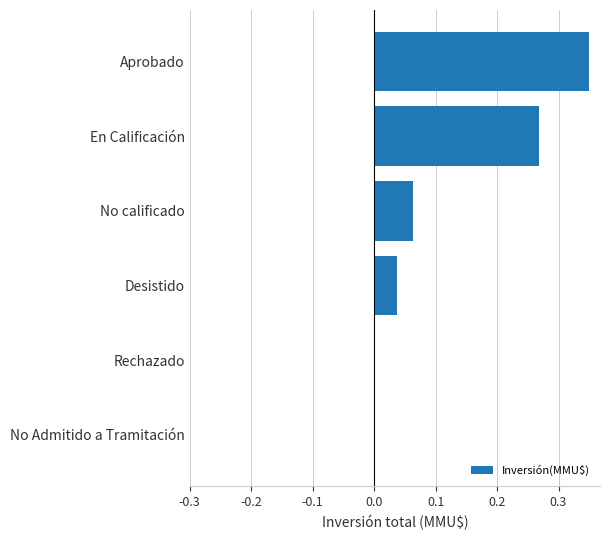

What is the sum of all values?

0.7